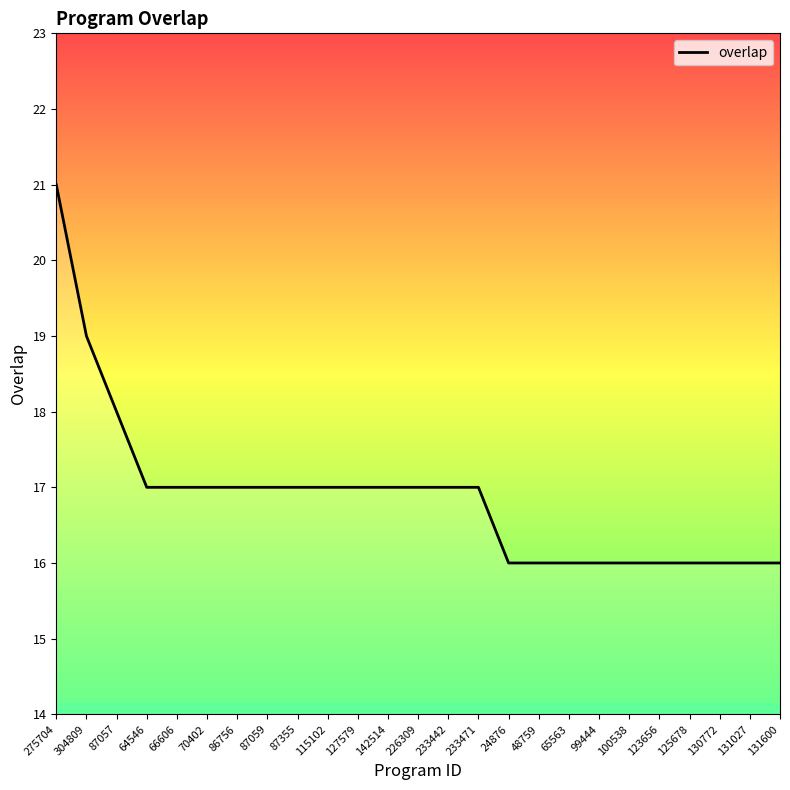

The chart shows a value of 8 at 131027. True or false?

False